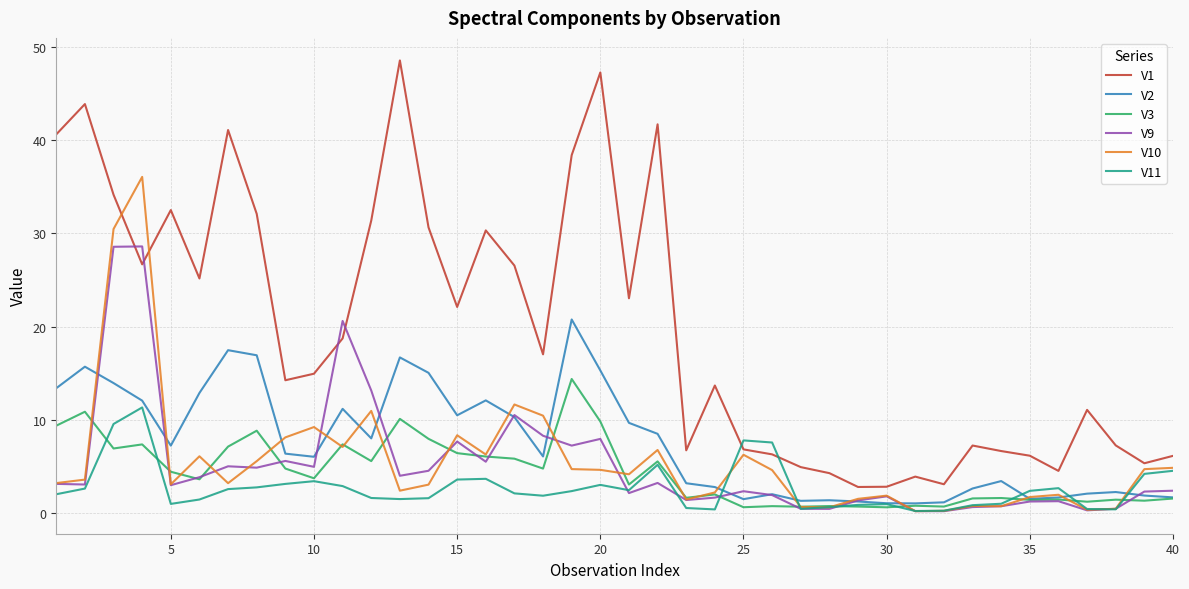

After their last crossing, which series has the higher values: V1 or V10?

V1